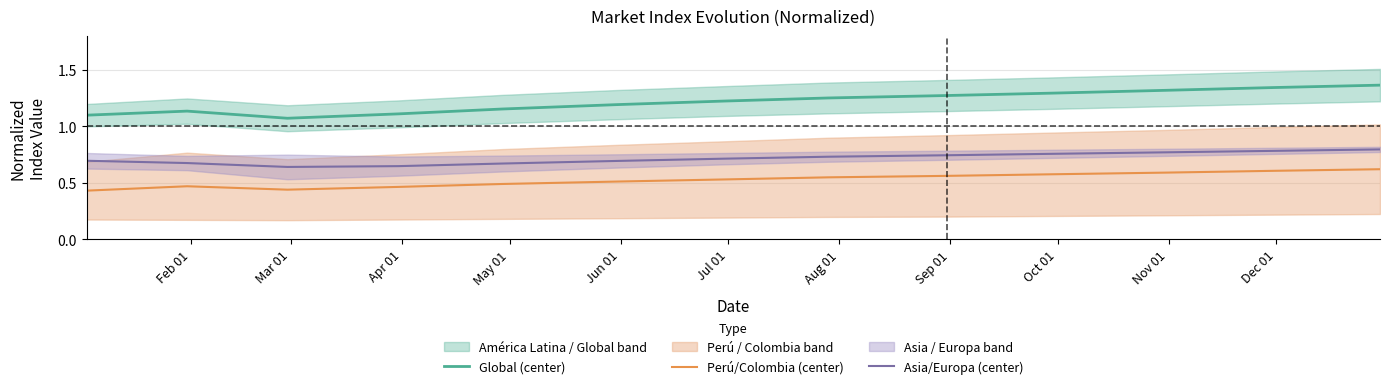

What is the lowest value of the Perú/Colombia (center) series?

0.4